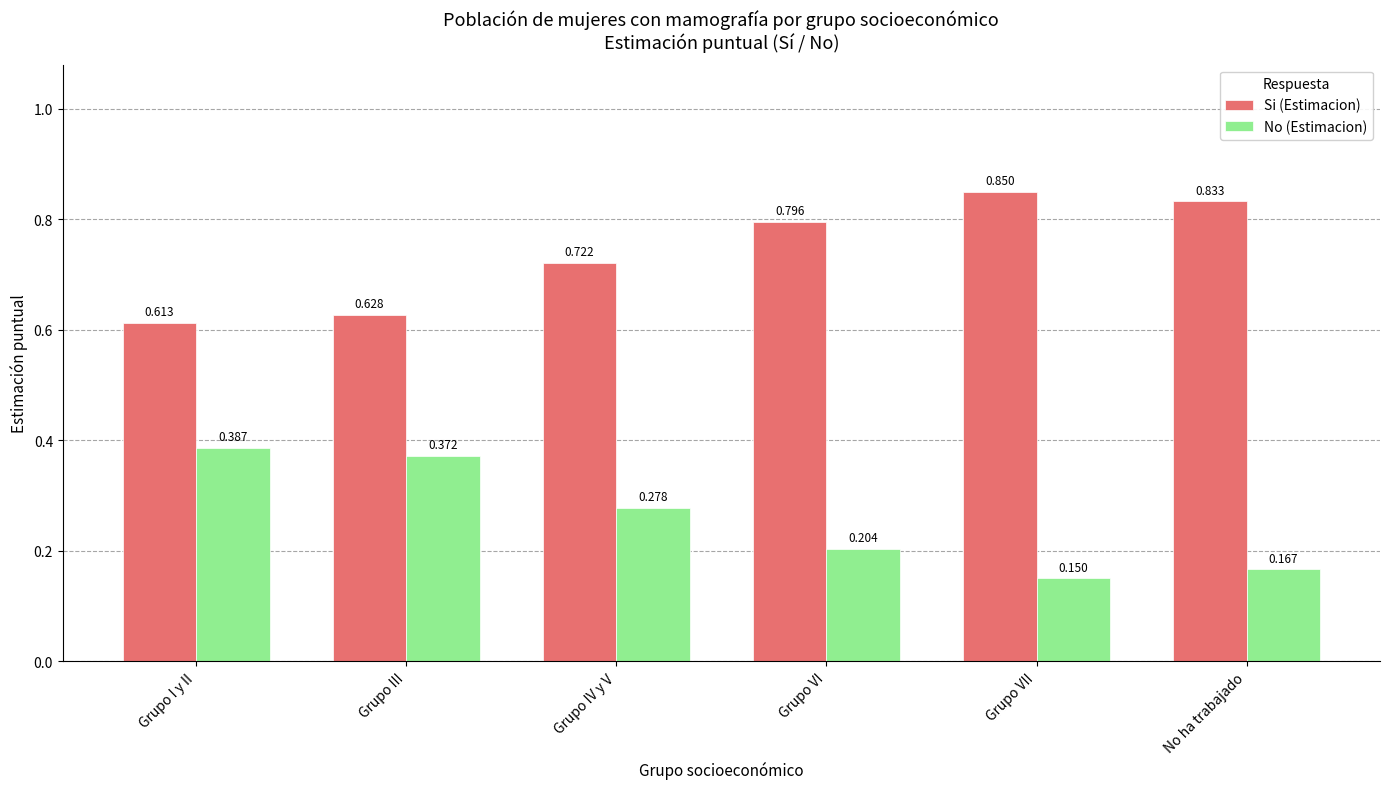

Which series has the largest total across all categories?

Si (Estimacion)